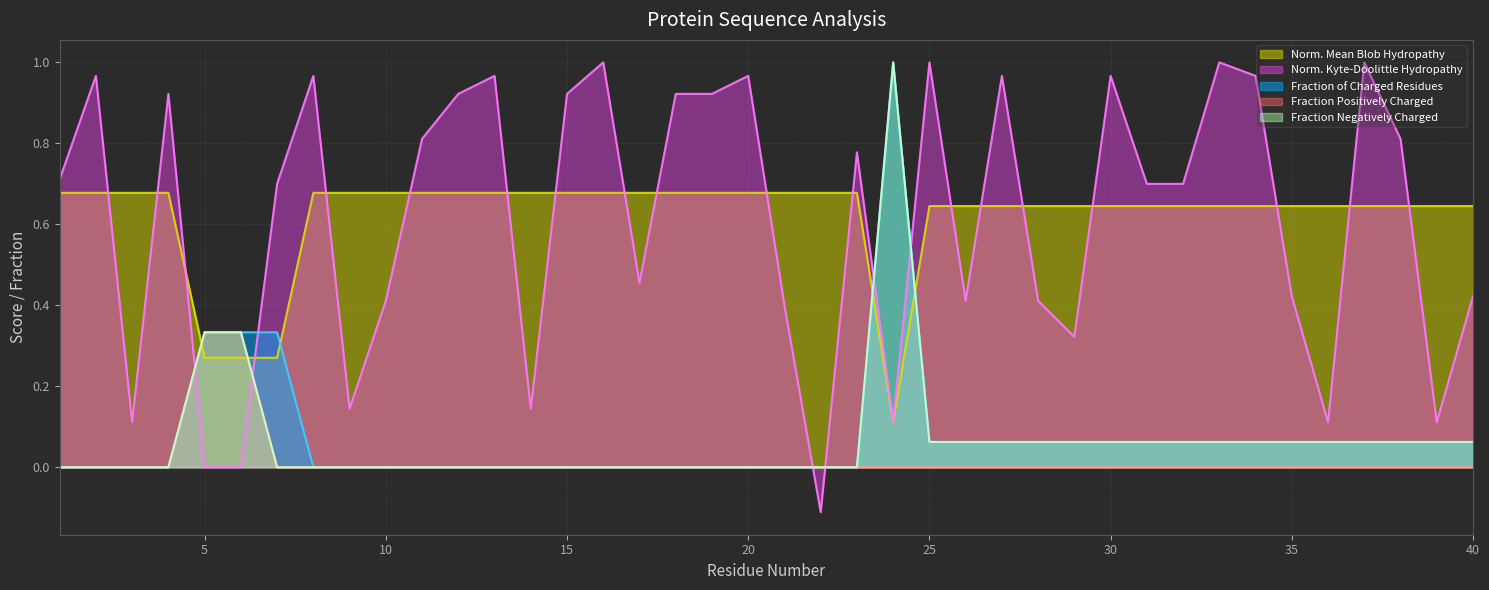

Reading left to right, list all the values displayed in this chart.

Normalized_Mean_Blob_Hydropathy: 1=0.7	2=0.7	3=0.7	4=0.7	5=0.3	6=0.3	7=0.3	8=0.7	9=0.7	10=0.7	11=0.7	12=0.7	13=0.7	14=0.7	15=0.7	16=0.7	17=0.7	18=0.7	19=0.7	20=0.7	21=0.7	22=0.7	23=0.7	24=0.1	25=0.6	26=0.6	27=0.6	28=0.6	29=0.6	30=0.6	31=0.6	32=0.6	33=0.6	34=0.6	35=0.6	36=0.6	37=0.6	38=0.6	39=0.6	40=0.6
Normalized_Kyte-Doolittle_hydropathy: 1=0.7	2=1.0	3=0.1	4=0.9	5=0.0	6=-0.0	7=0.7	8=1.0	9=0.1	10=0.4	11=0.8	12=0.9	13=1.0	14=0.1	15=0.9	16=1.0	17=0.5	18=0.9	19=0.9	20=1.0	21=0.4	22=-0.1	23=0.8	24=0.1	25=1.0	26=0.4	27=1.0	28=0.4	29=0.3	30=1.0	31=0.7	32=0.7	33=1.0	34=1.0	35=0.4	36=0.1	37=1.0	38=0.8	39=0.1	40=0.4
Fraction_of_Charged_Residues: 1=0.0	2=0.0	3=0.0	4=0.0	5=0.3	6=0.3	7=0.3	8=0.0	9=0.0	10=0.0	11=0.0	12=0.0	13=0.0	14=0.0	15=0.0	16=0.0	17=0.0	18=0.0	19=0.0	20=0.0	21=0.0	22=0.0	23=0.0	24=1.0	25=0.1	26=0.1	27=0.1	28=0.1	29=0.1	30=0.1	31=0.1	32=0.1	33=0.1	34=0.1	35=0.1	36=0.1	37=0.1	38=0.1	39=0.1	40=0.1
Fraction_of_Positively_Charged_Residues: 1=0.0	2=0.0	3=0.0	4=0.0	5=0.3	6=0.3	7=0.0	8=0.0	9=0.0	10=0.0	11=0.0	12=0.0	13=0.0	14=0.0	15=0.0	16=0.0	17=0.0	18=0.0	19=0.0	20=0.0	21=0.0	22=0.0	23=0.0	24=0.0	25=0.0	26=0.0	27=0.0	28=0.0	29=0.0	30=0.0	31=0.0	32=0.0	33=0.0	34=0.0	35=0.0	36=0.0	37=0.0	38=0.0	39=0.0	40=0.0
Fraction_of_Negatively_Charged_Residues: 1=0.0	2=0.0	3=0.0	4=0.0	5=0.3	6=0.3	7=0.0	8=0.0	9=0.0	10=0.0	11=0.0	12=0.0	13=0.0	14=0.0	15=0.0	16=0.0	17=0.0	18=0.0	19=0.0	20=0.0	21=0.0	22=0.0	23=0.0	24=1.0	25=0.1	26=0.1	27=0.1	28=0.1	29=0.1	30=0.1	31=0.1	32=0.1	33=0.1	34=0.1	35=0.1	36=0.1	37=0.1	38=0.1	39=0.1	40=0.1